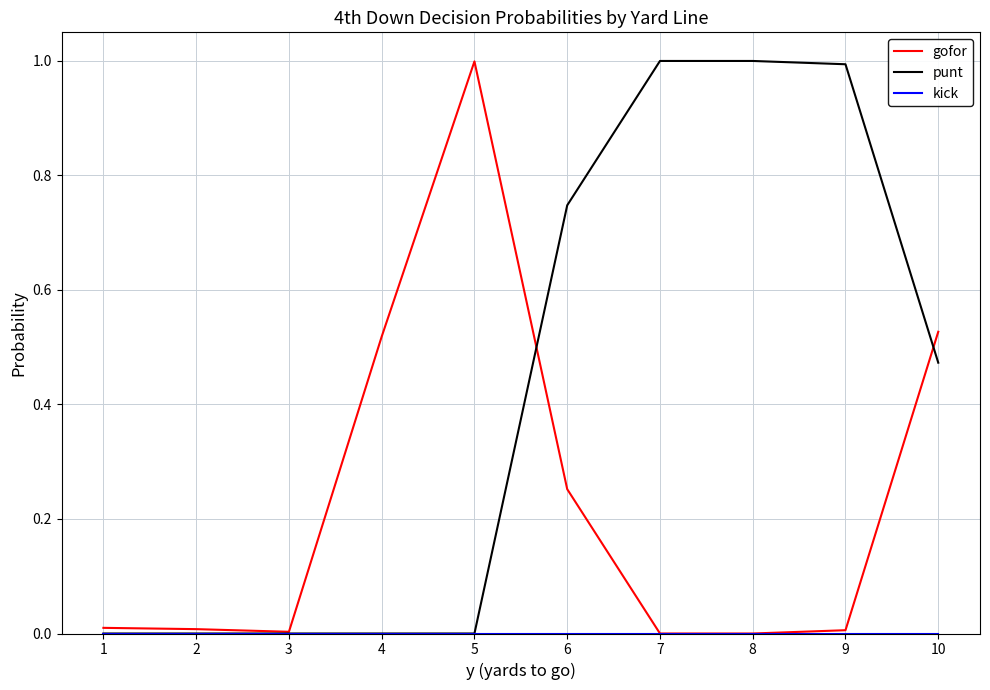

What is the total value across all series at 5?

1.0